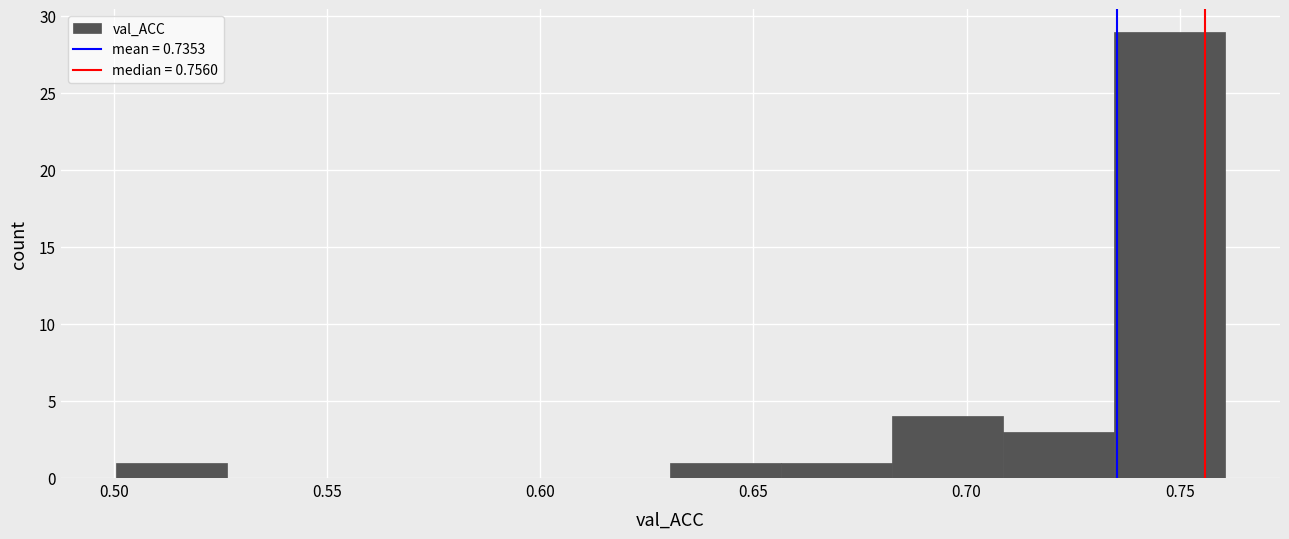

What is the height of the bar covering 0.630 to 0.655 on the x-axis? Neither the bar edges nor the heights are printed on the chart, so give them approximately, as read against the axes.

1